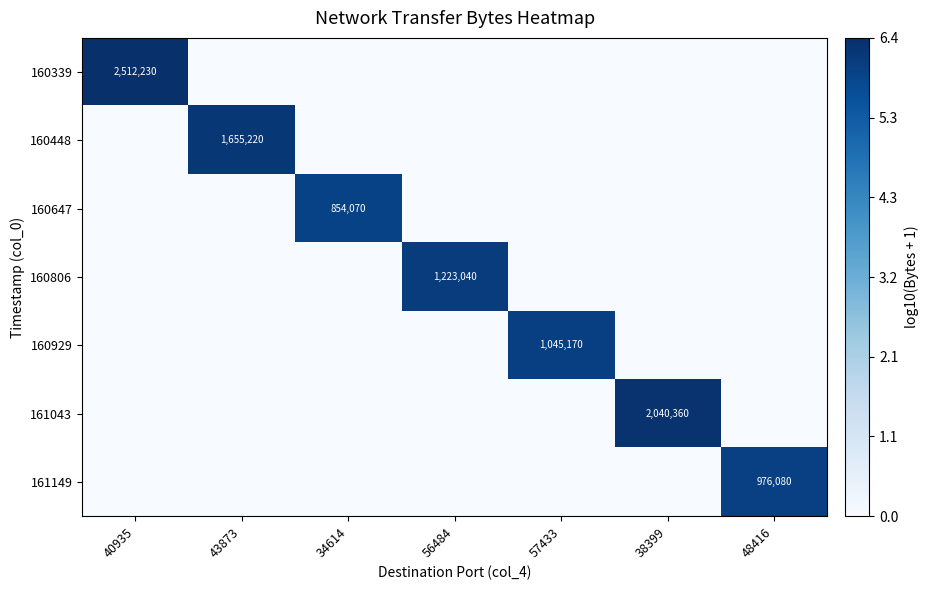

Is the value of 160339 at 40935 greater than the value of 160929 at 57433?

Yes